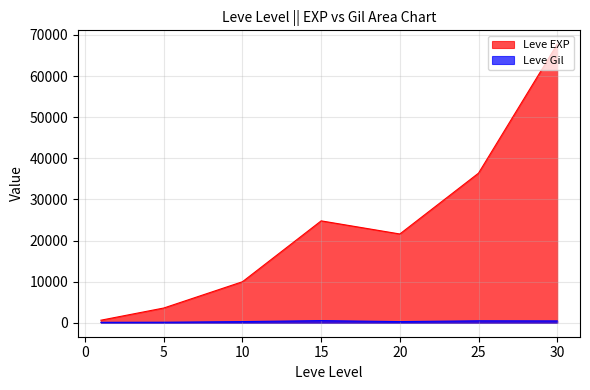

What is the greatest value displayed?

67730